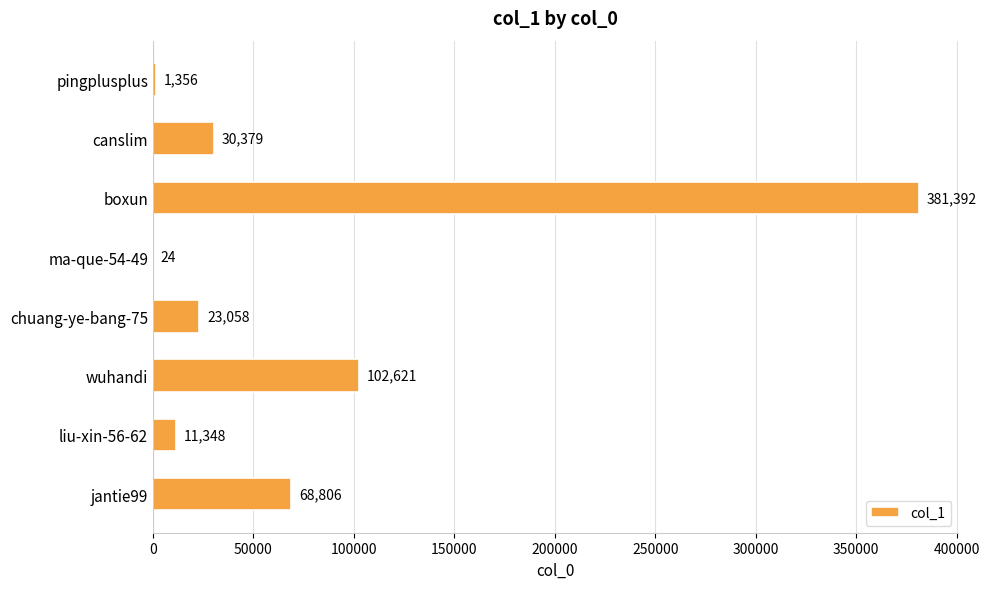

The value at canslim is 45084. True or false?

False